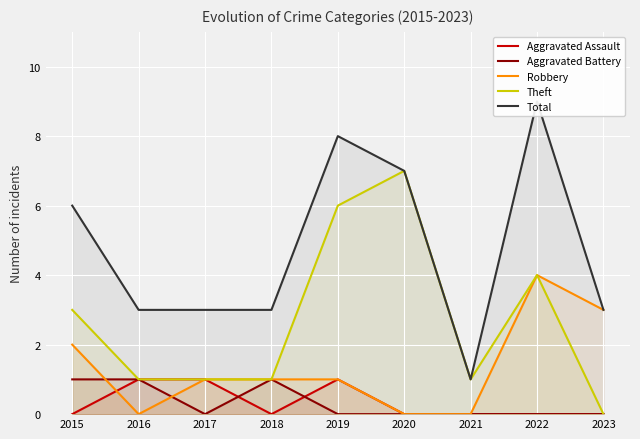

How many distinct data groups are displayed?

5